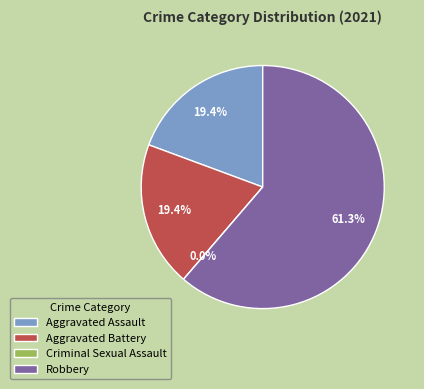

How many slices are in this pie chart?

4